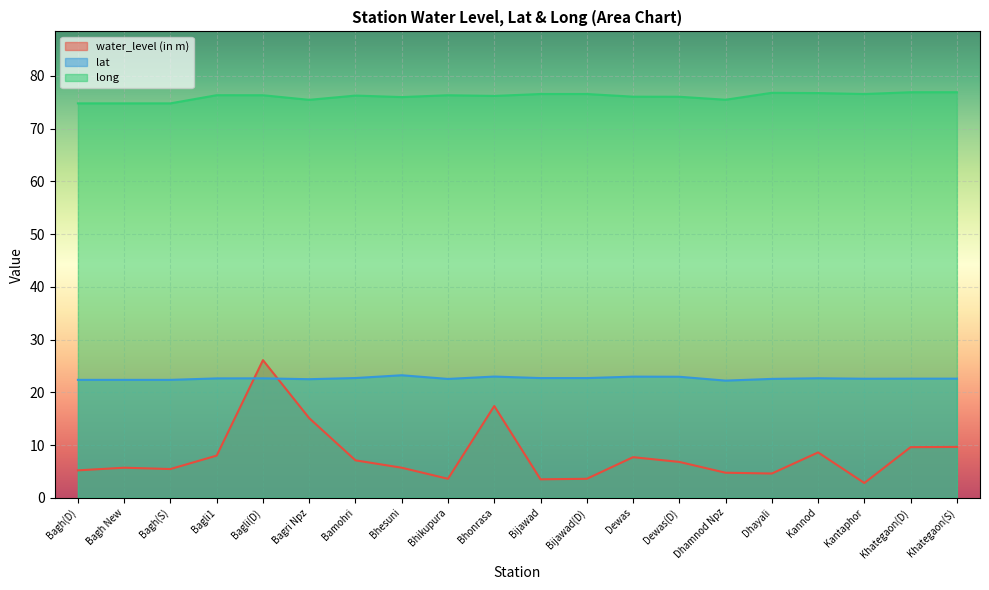

The value of long at Bagh(S) is 112.5. True or false?

False